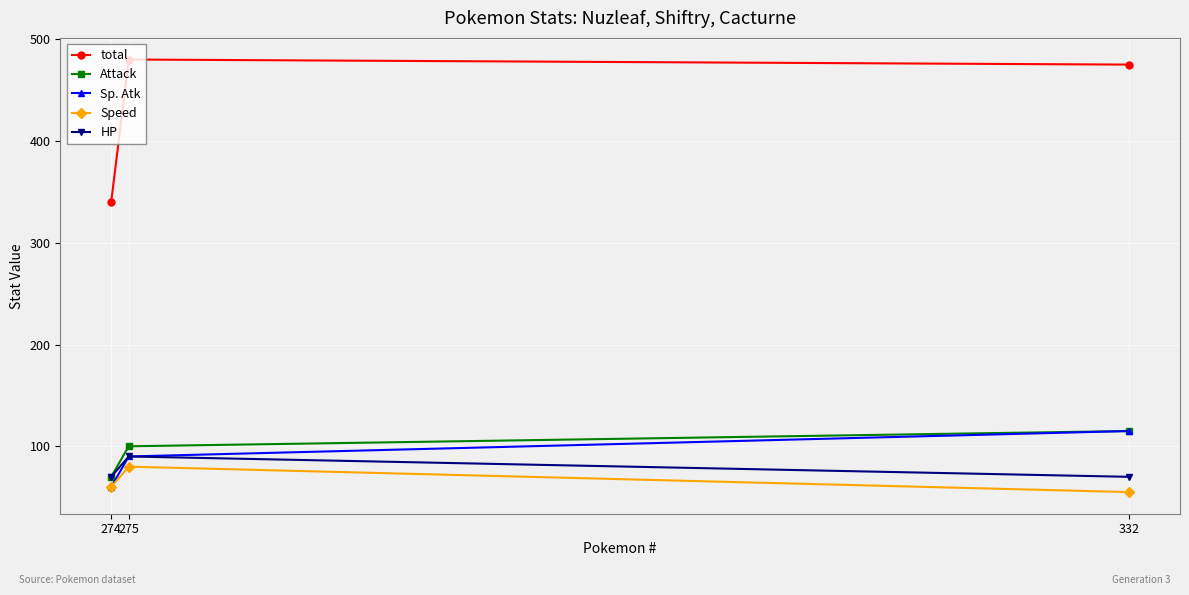

Read the Sp. Atk value at 274, to the nearest 10.

60